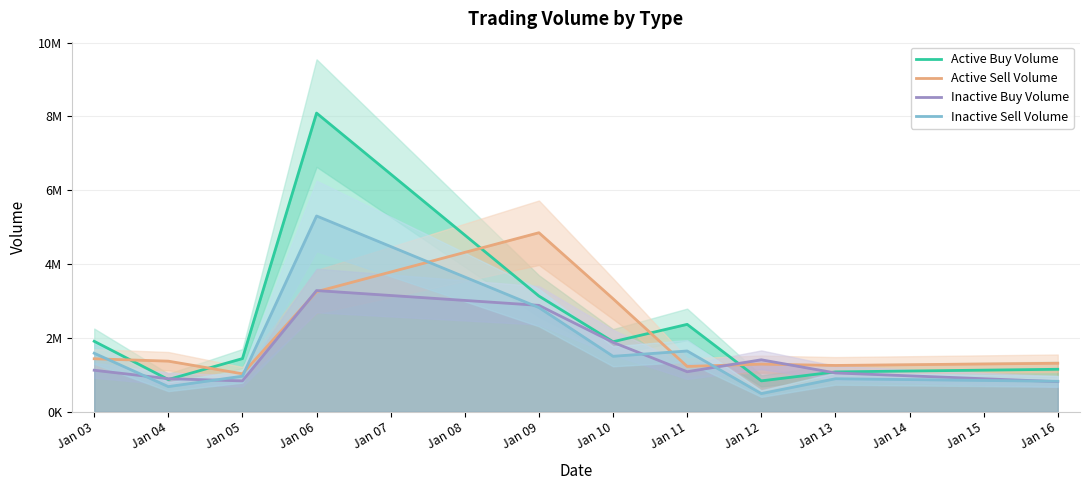

What is the difference between the maximum and minimum values in the Active Buy Volume series?

7252509